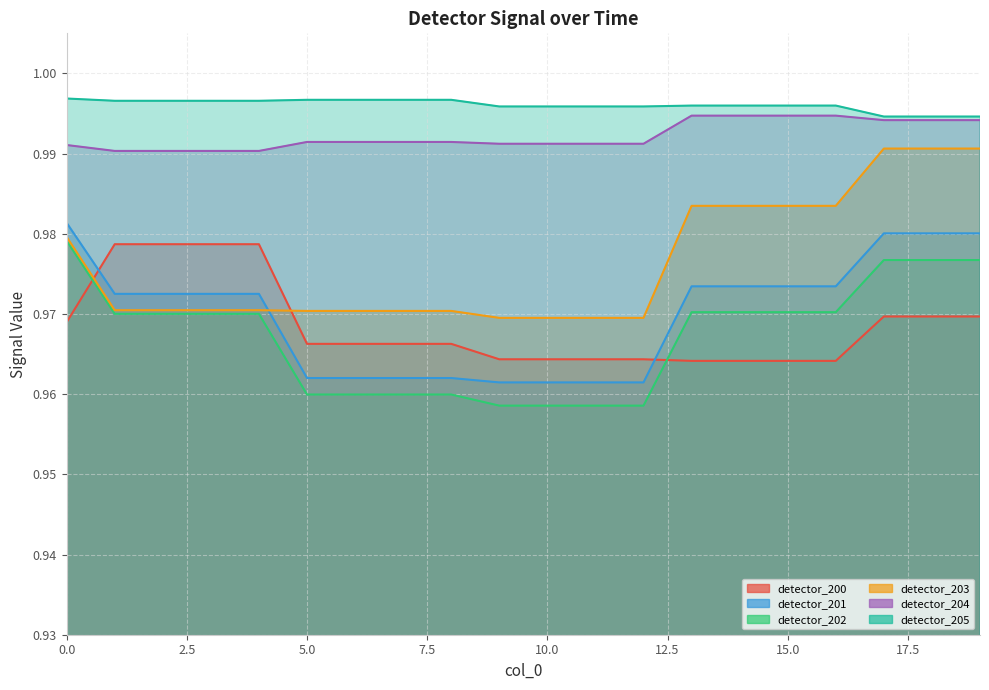

True or false: detector_204 and detector_203 cross at least once.

False